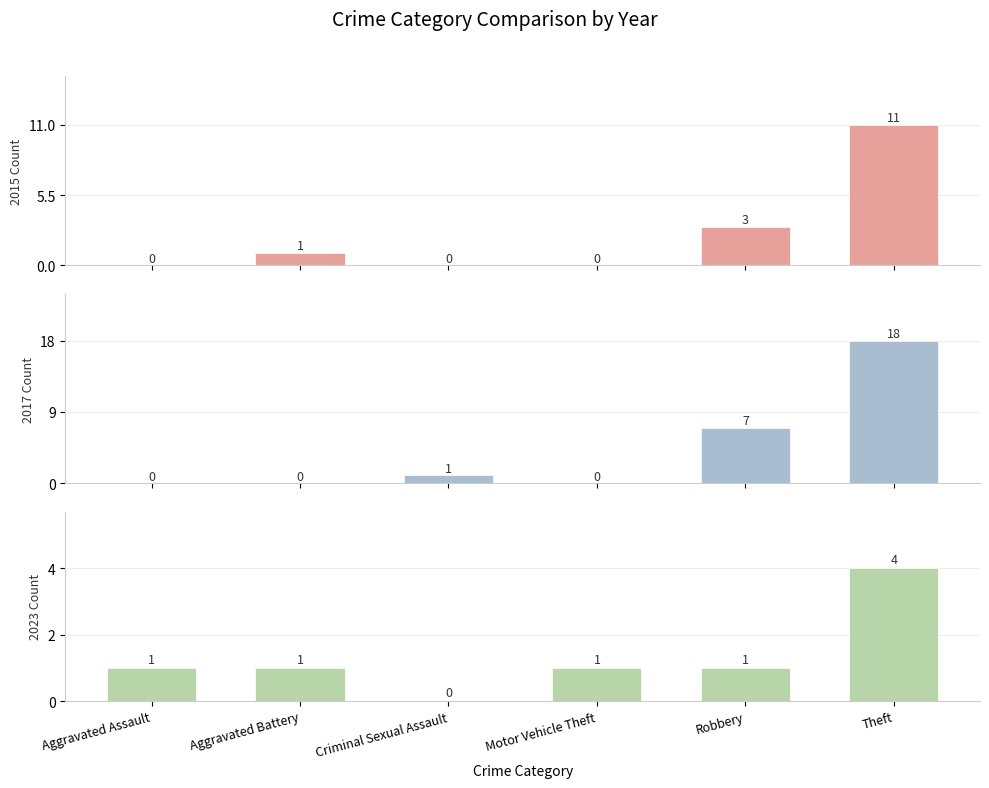

Which series has the largest range (max minus min)?

2017